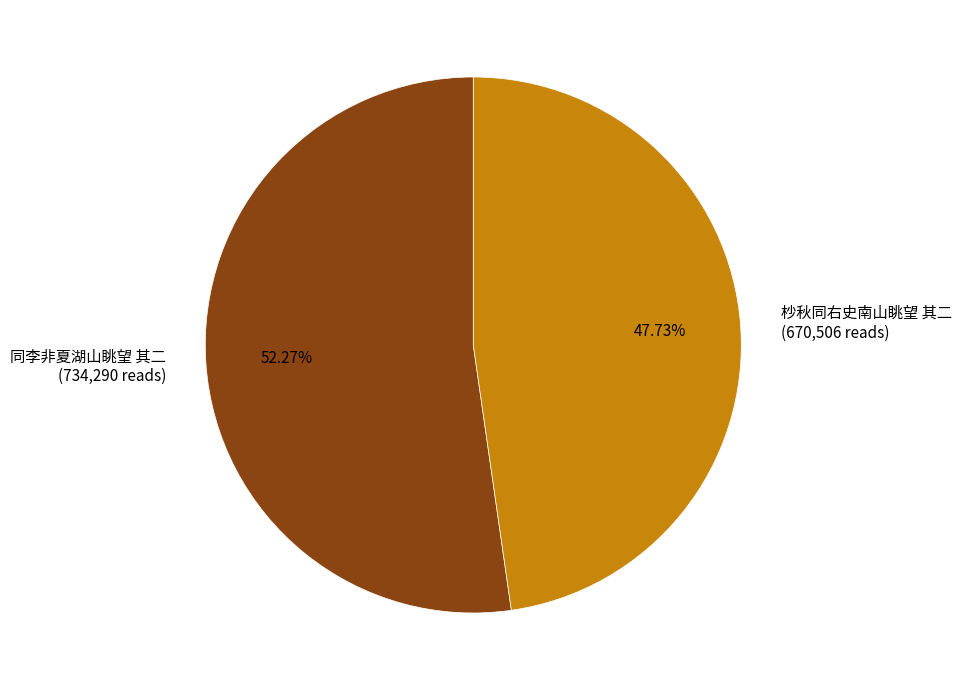

To the nearest percent, what portion does 杪秋同右史南山眺望 其二 represent?

48%